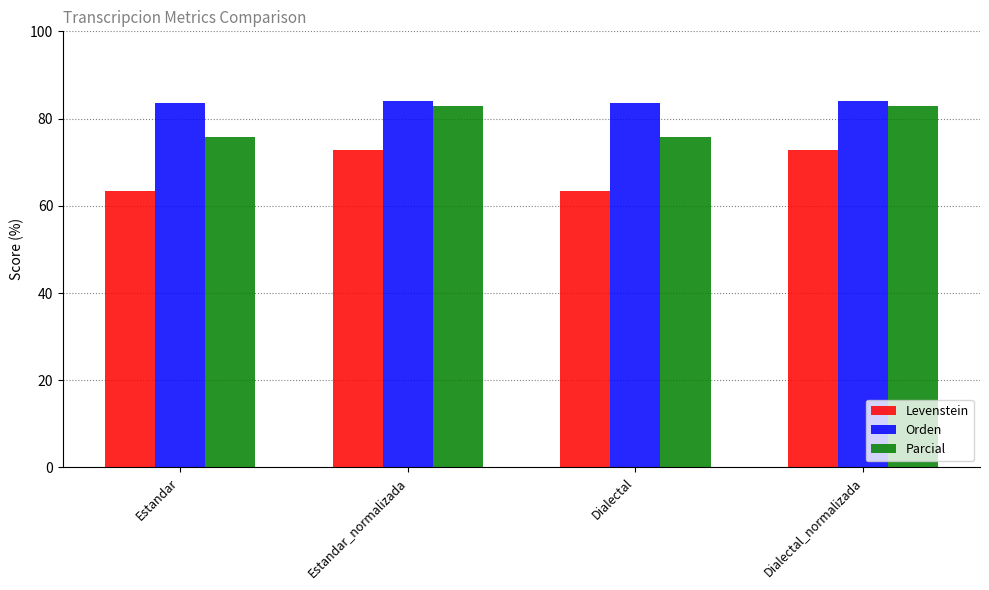

What is the spread (max minus min) of values at Dialectal_normalizada?

11.2